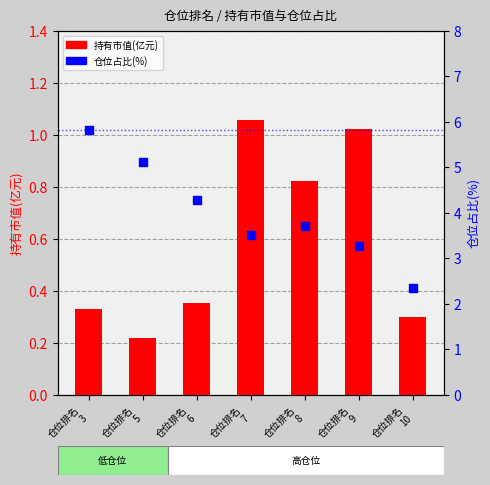

Is the value of 仓位占比 at 仓位排名
3 greater than the value of 持有市值(亿元) at 仓位排名
5?

Yes